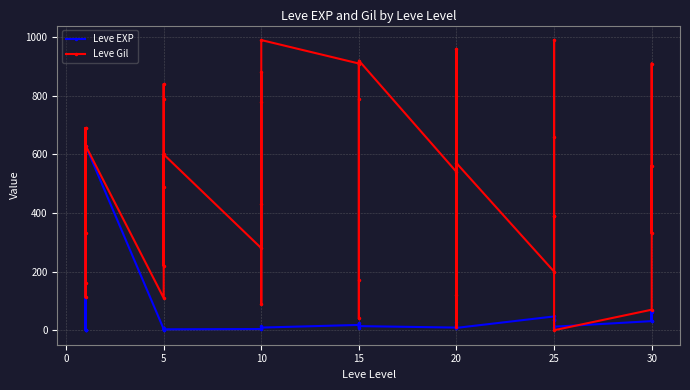

Between 10 and 25, which series saw the biggest shift?

Leve Gil